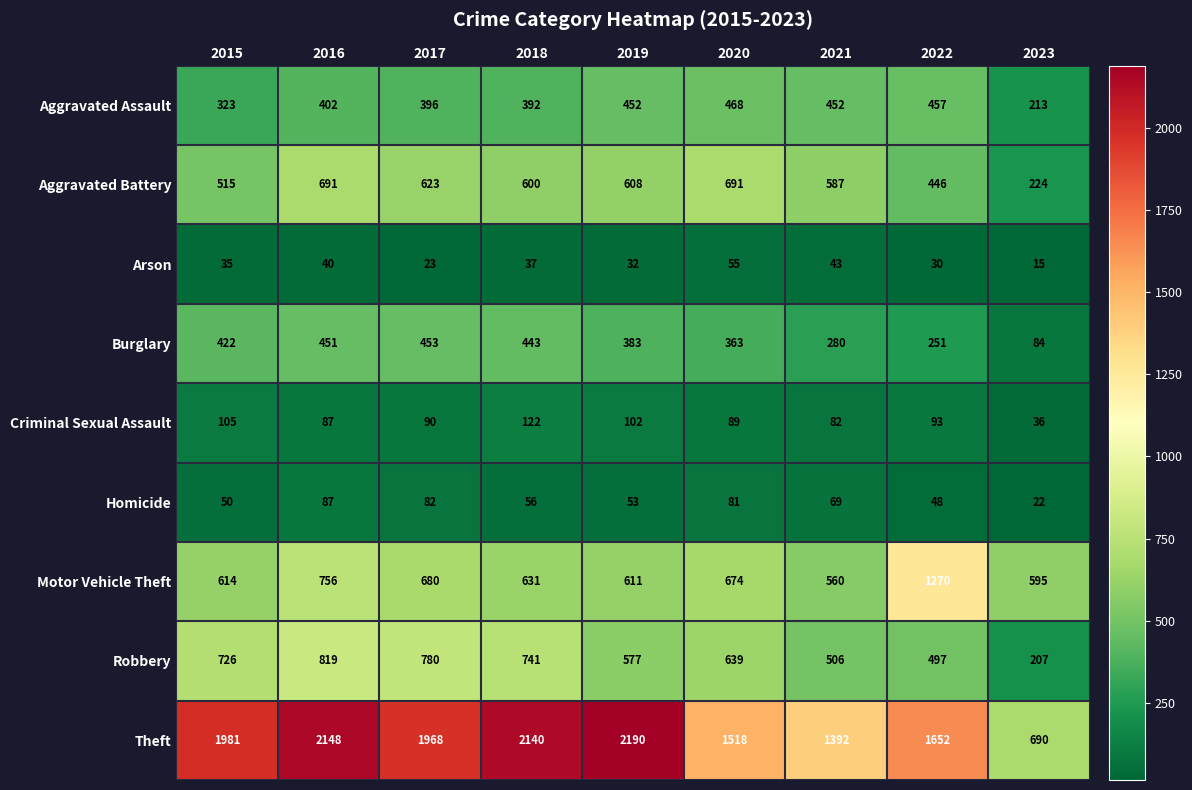

Count the number of categories in the chart.

9